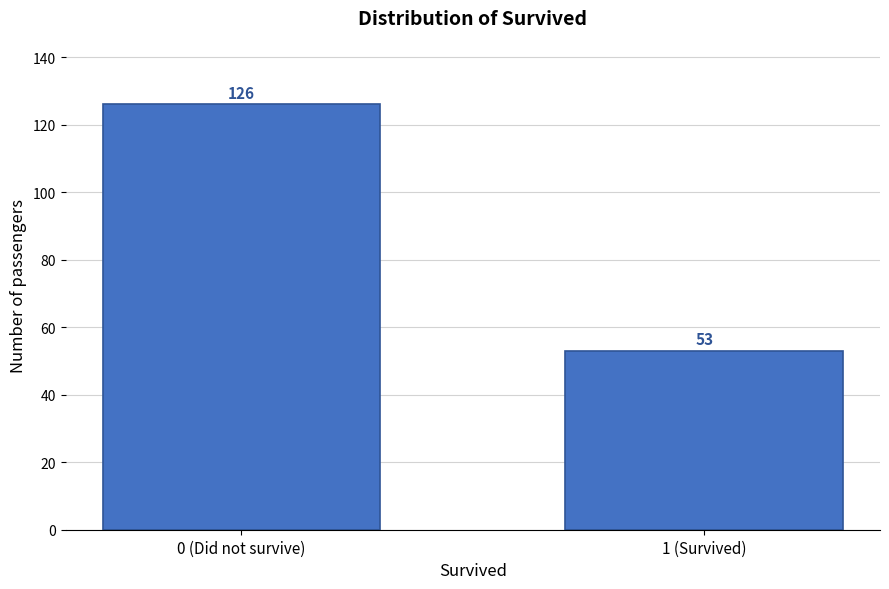

Reading left to right, list all the values displayed in this chart.

126	53